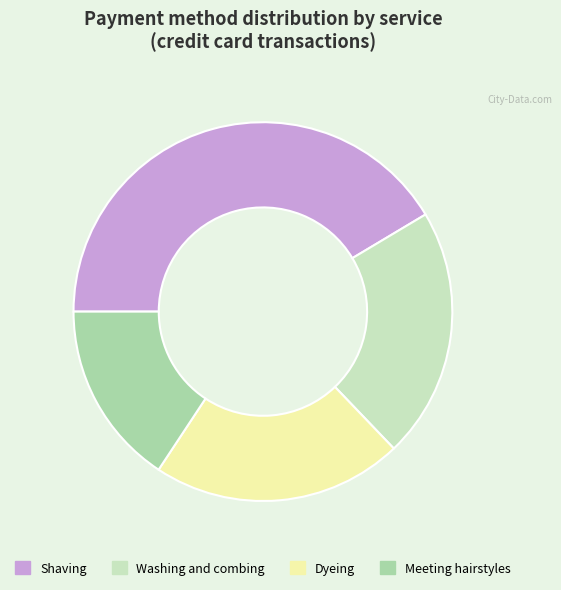

Which category has the smallest portion of the pie?

Meeting hairstyles